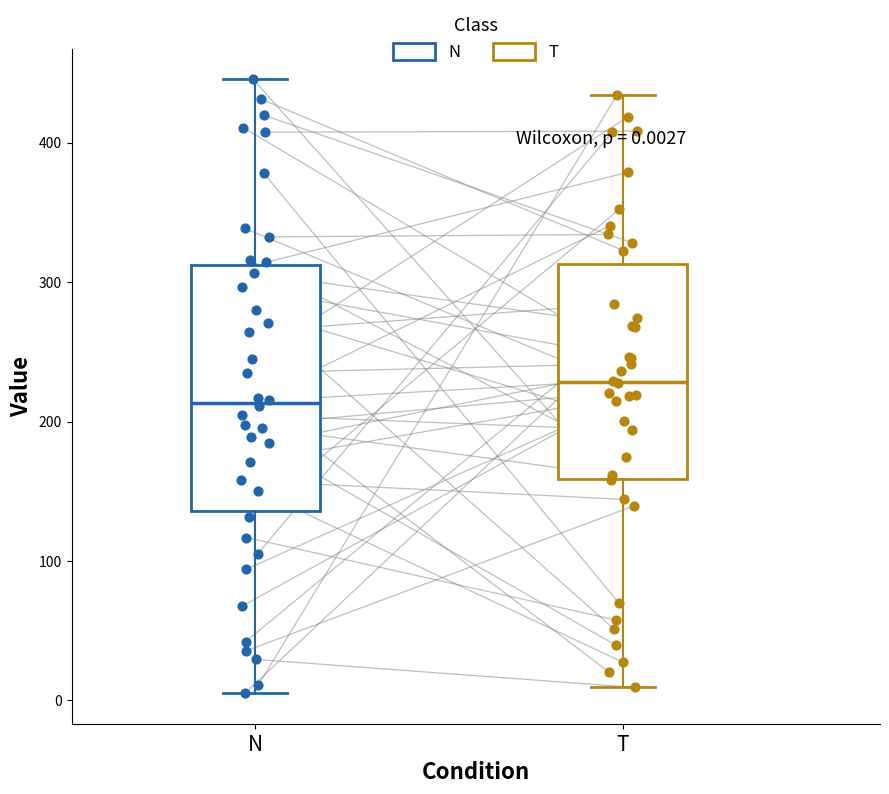

Which box's median line is the highest?

T